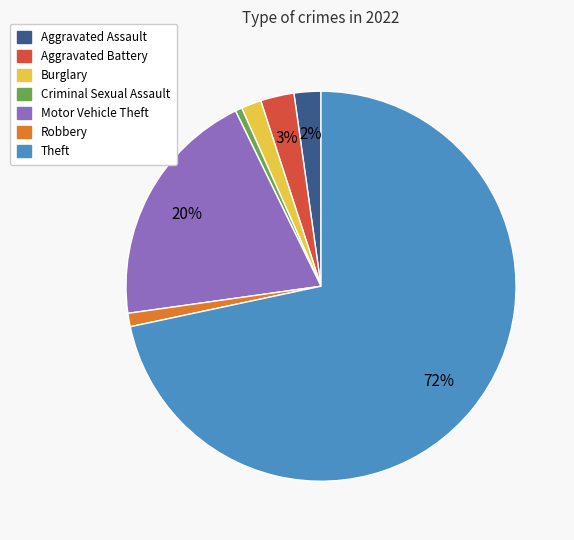

How many segments does this pie chart have?

7